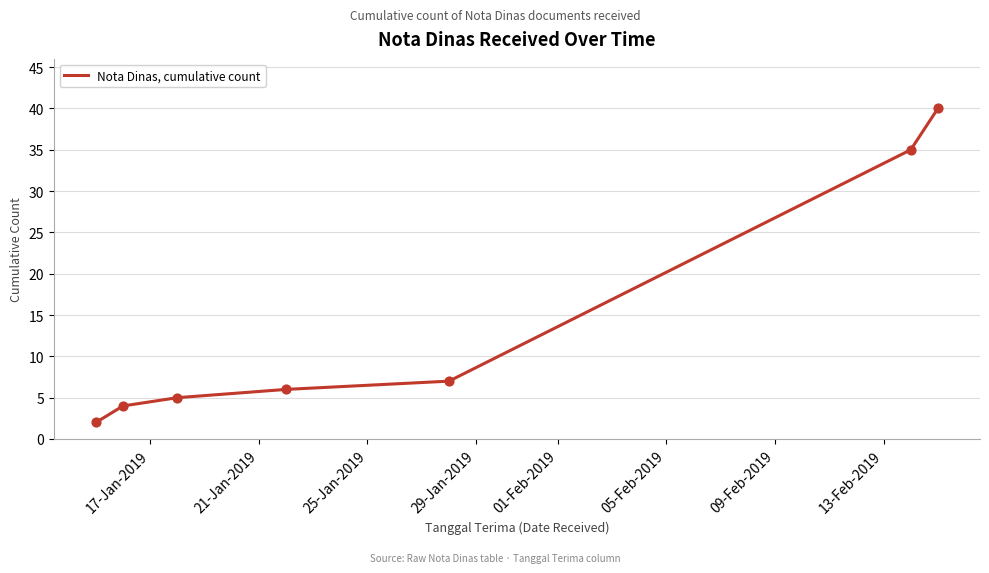

What is the difference between the maximum and minimum values?

38